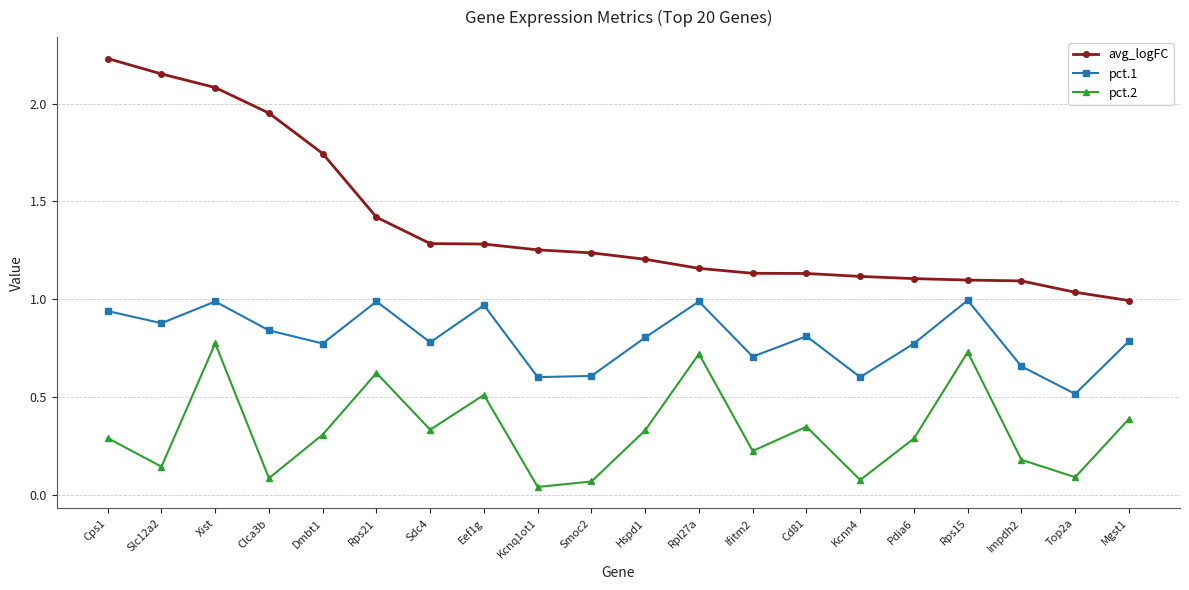

At which category is the sum across all series the highest?

Xist